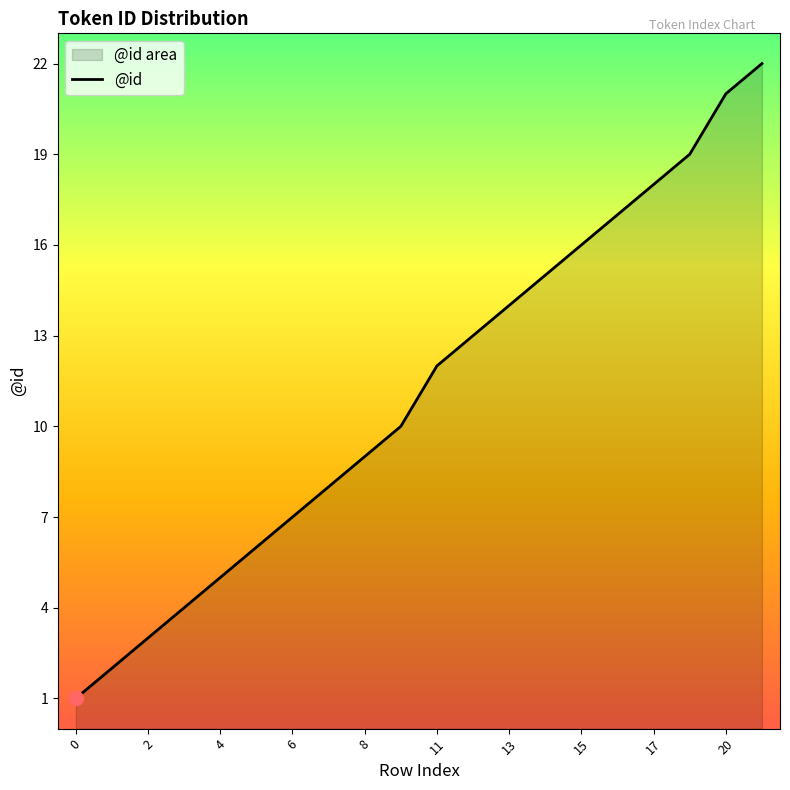

The chart shows a value of 9 at 8. True or false?

True